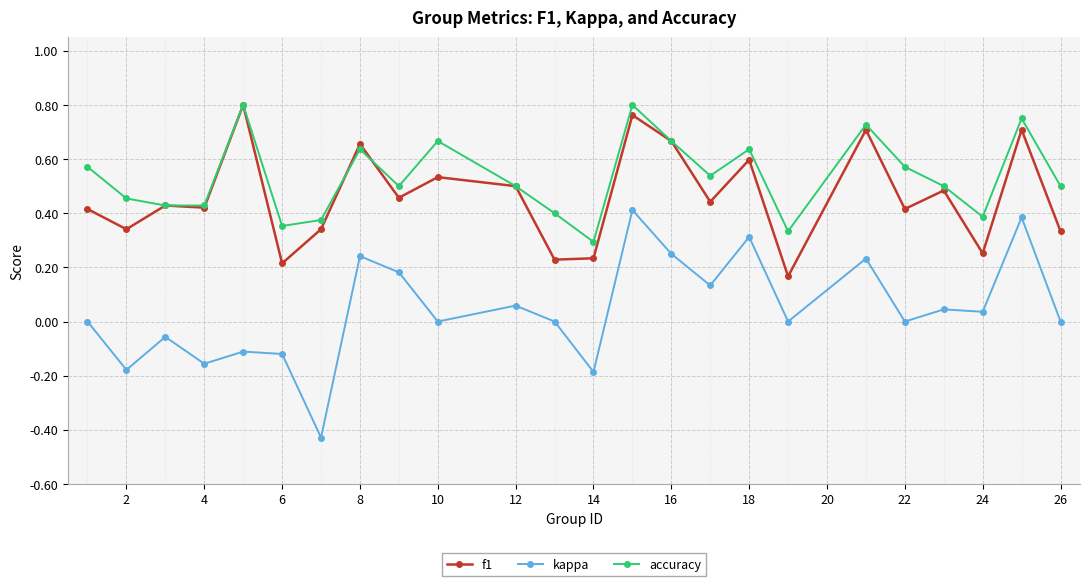

Which series has the largest total across all categories?

accuracy